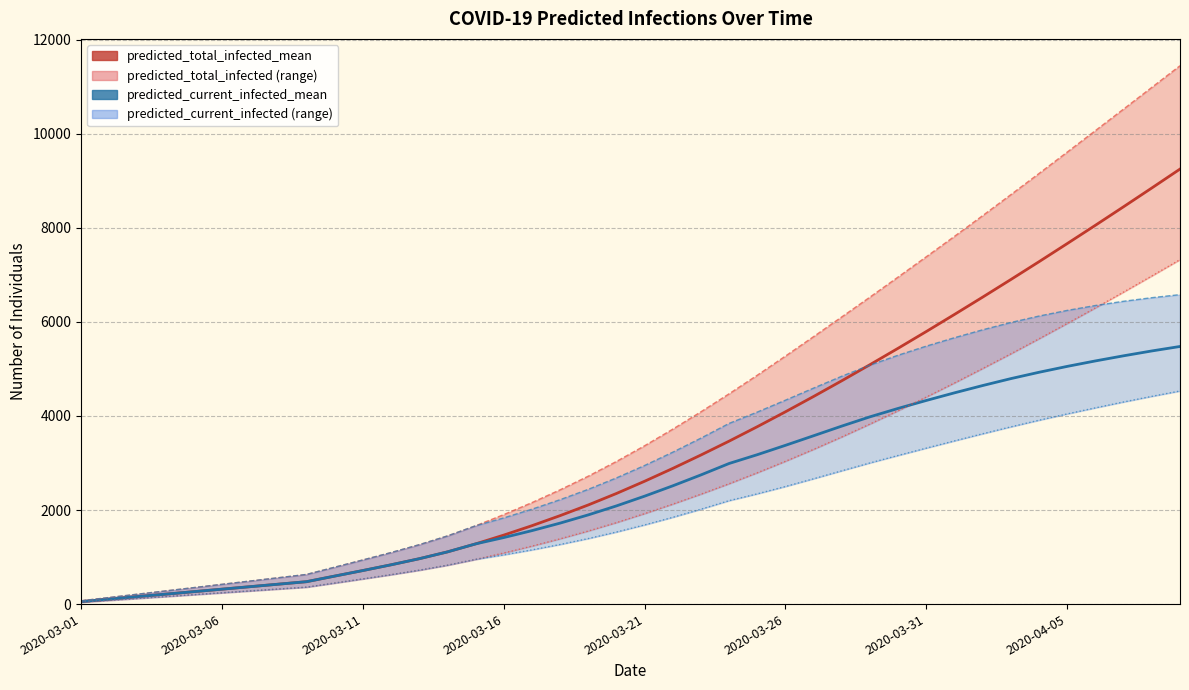

Which series has the widest spread of values?

predicted_total_infected_upper (line)